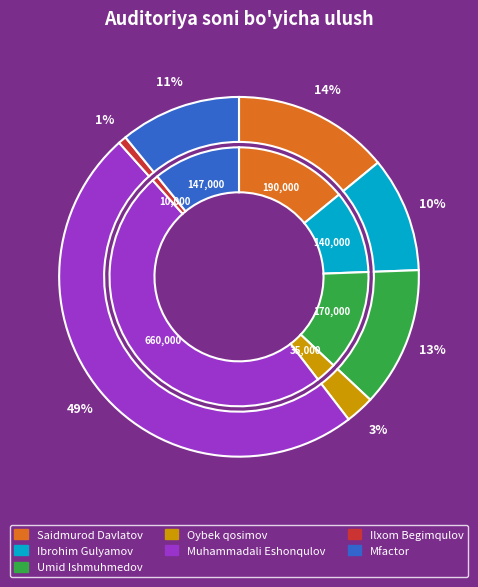

Between Ibrohim Gulyamov and Umid Ishmuhmedov, which is larger?

Umid Ishmuhmedov